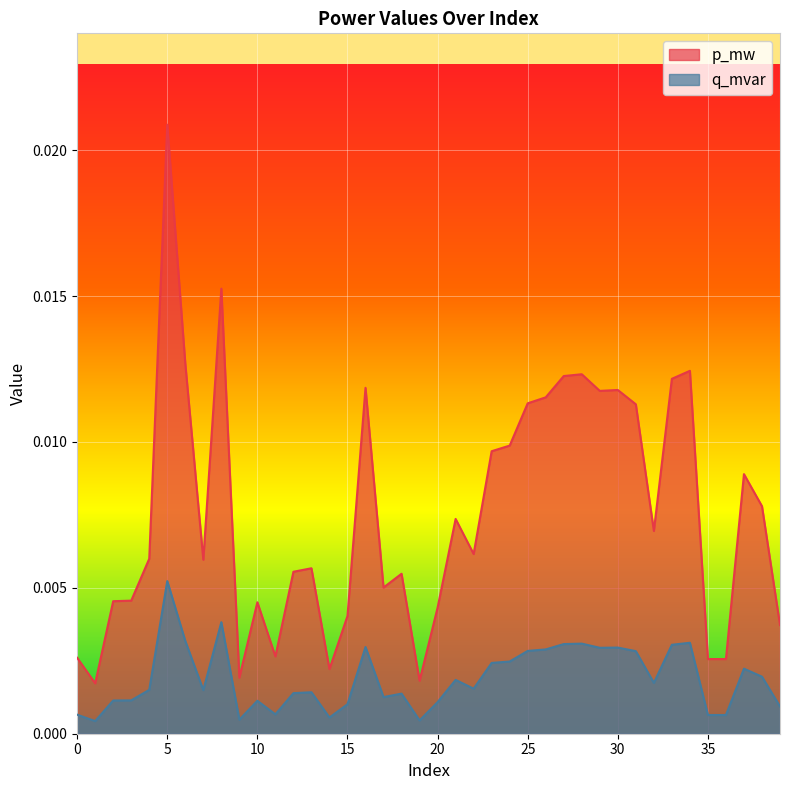

Where is the first local minimum for p_mw?

1